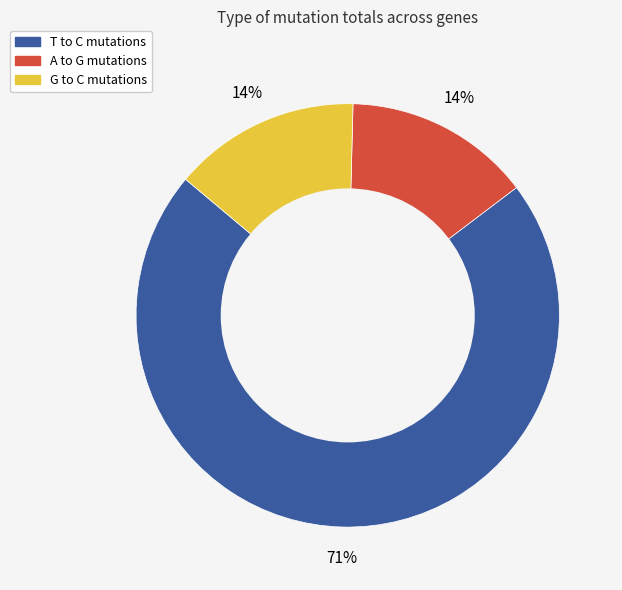

Is there any slice that represents more than half of the pie?

Yes